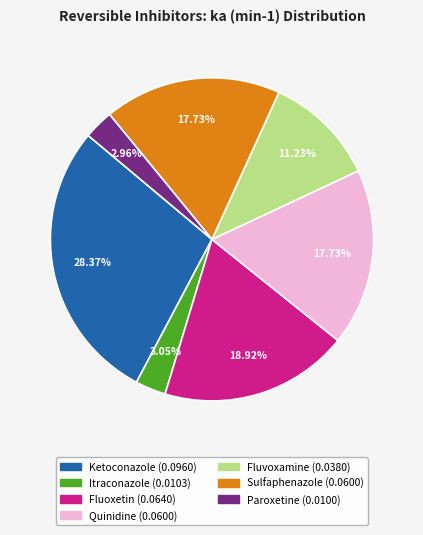

Does any single category account for the majority?

No